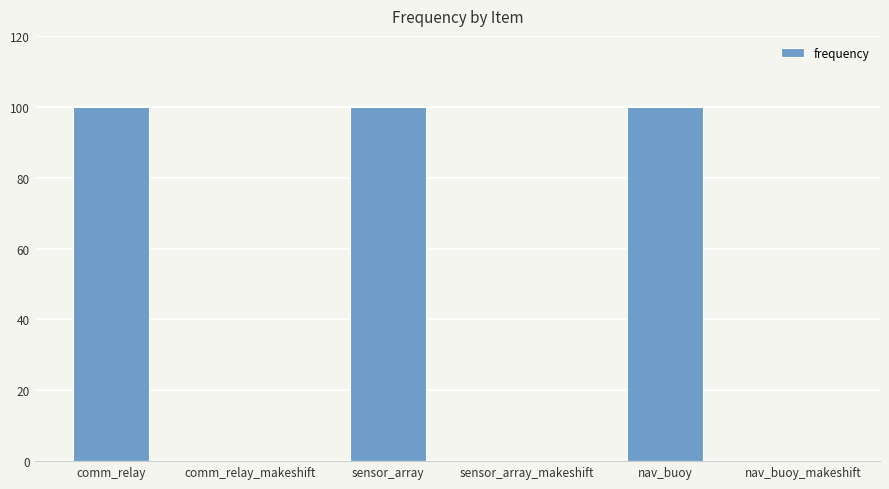

Count the values in the range 0 to 100.

6